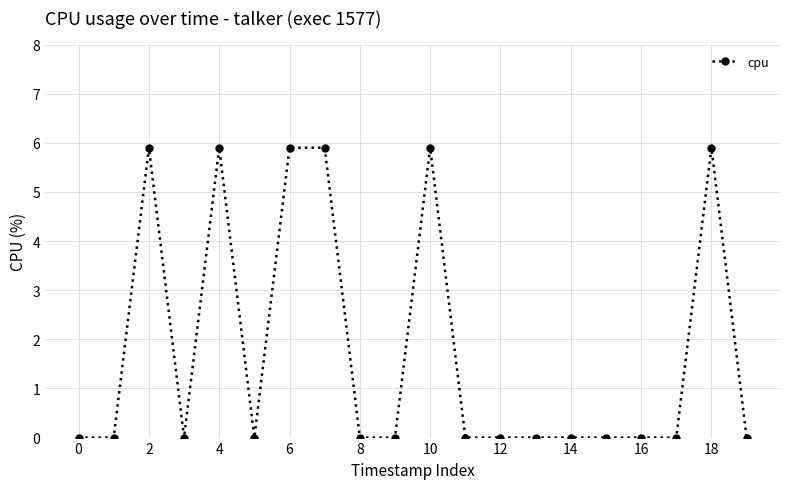

What is the maximum value shown in the chart?

5.9